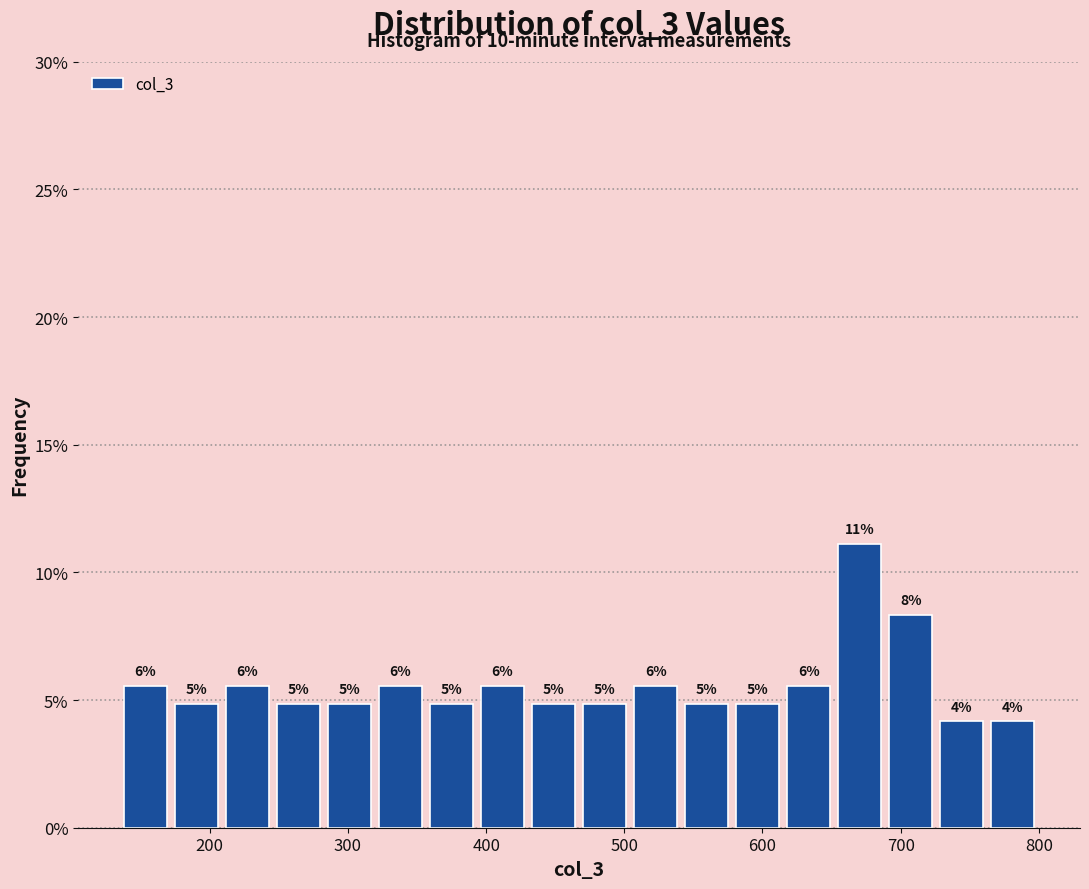

Read against the x-axis, roughly where is the centre of the tallest bar?

670